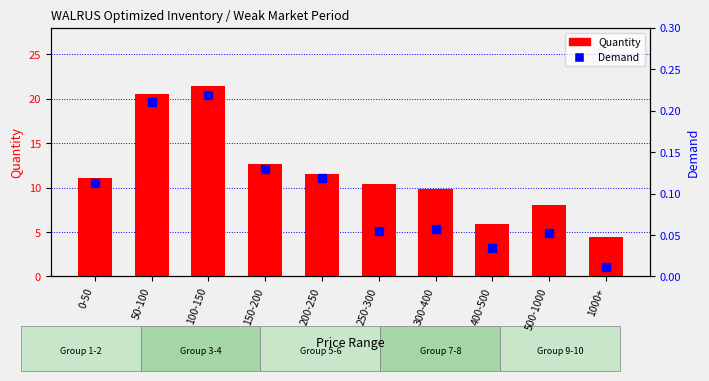

What are all the series names shown in the legend?

Quantity, Demand